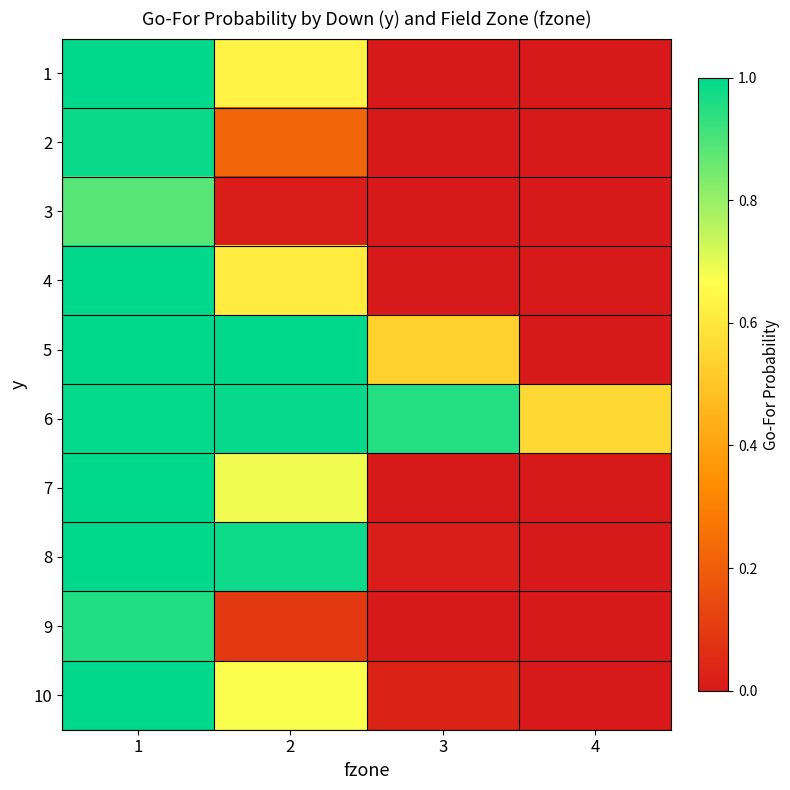

At how many categories does at least one series exceed 0?

4